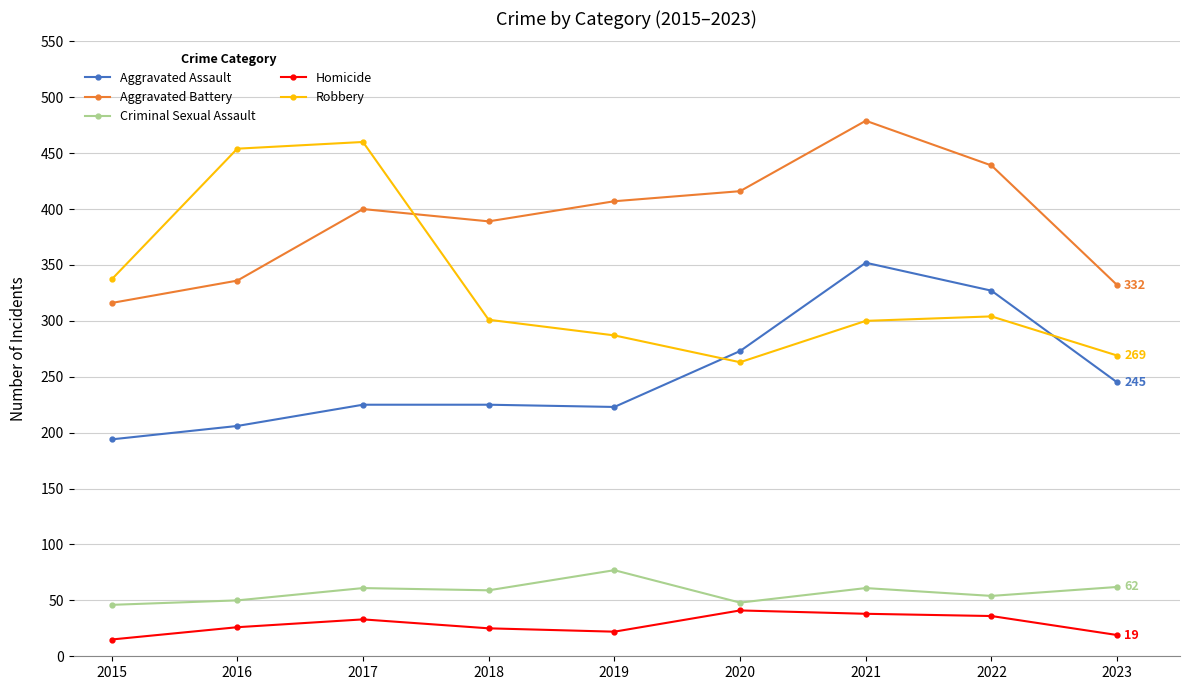

Which series has the largest total across all categories?

Aggravated Battery